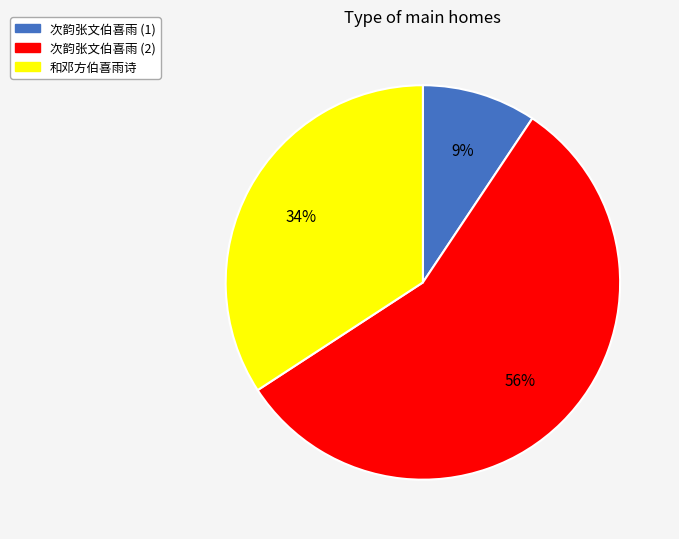

Which slice represents more than half of the pie?

次韵张文伯喜雨 (2)